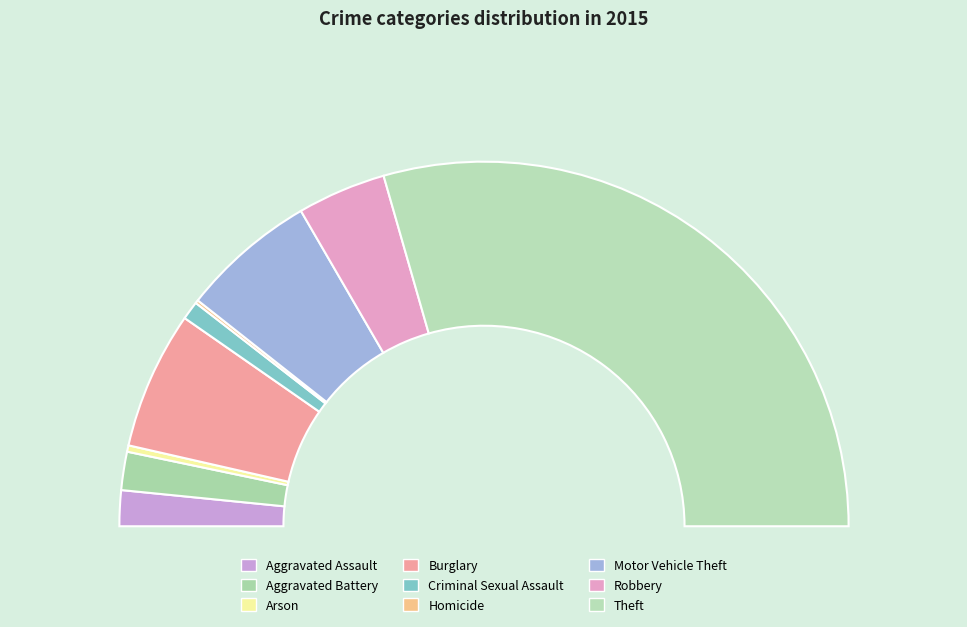

To the nearest percent, what is the difference between the largest and smallest slice percentages?

59%